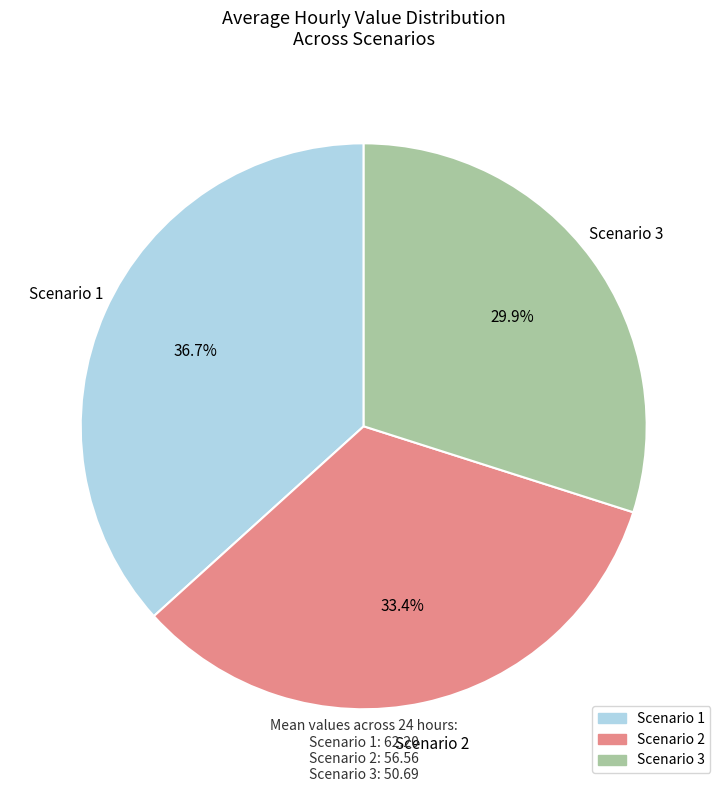

Between Scenario 2 and Scenario 3, which is larger?

Scenario 2